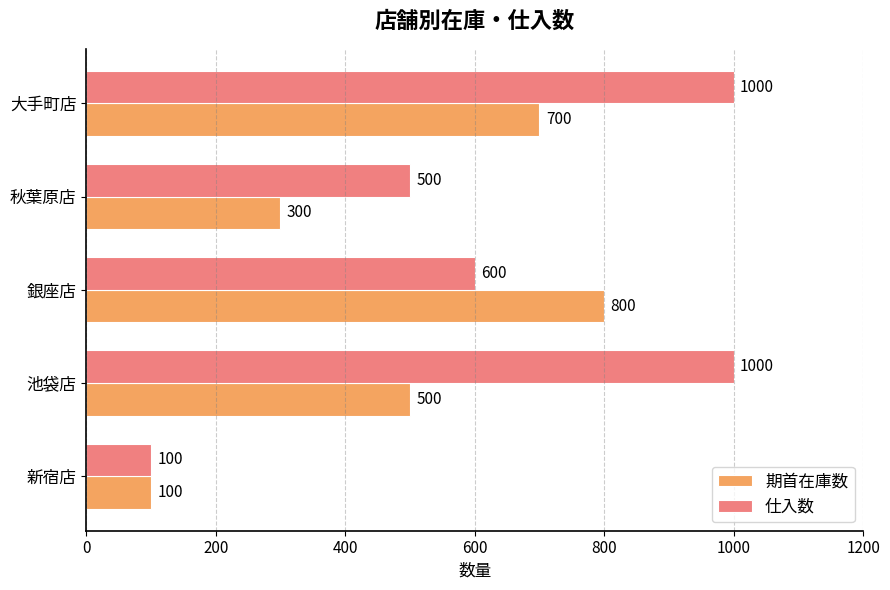

Is the value of 期首在庫数 at 大手町店 greater than the value of 仕入数 at 秋葉原店?

Yes